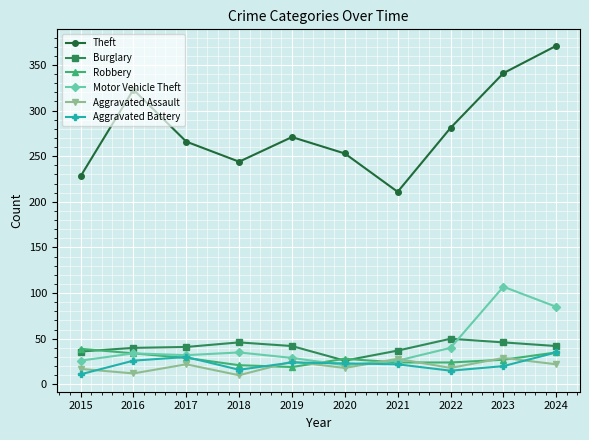

At which category does Theft reach its first local valley?

2018